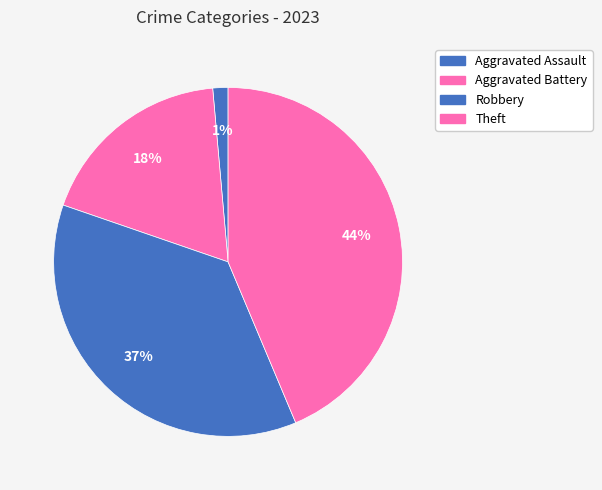

How many segments does this pie chart have?

4